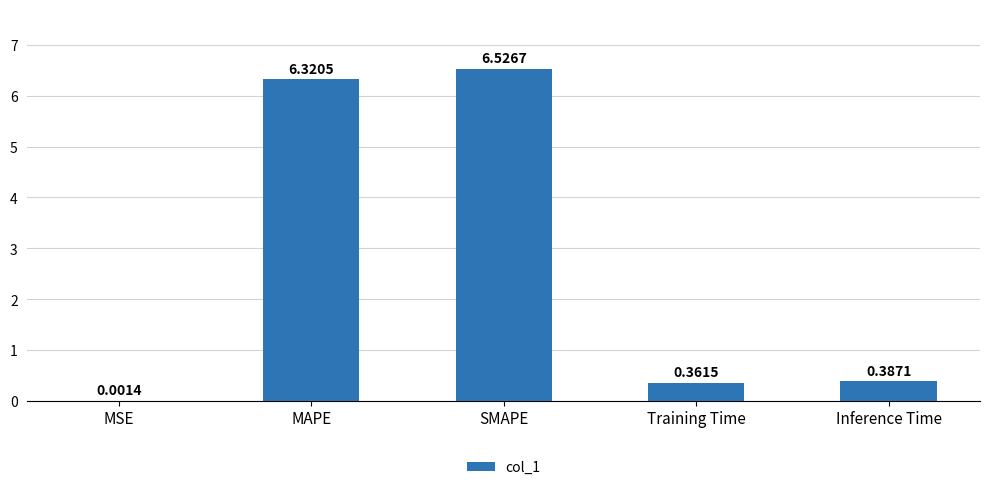

At which category does the chart reach its peak across all series?

SMAPE